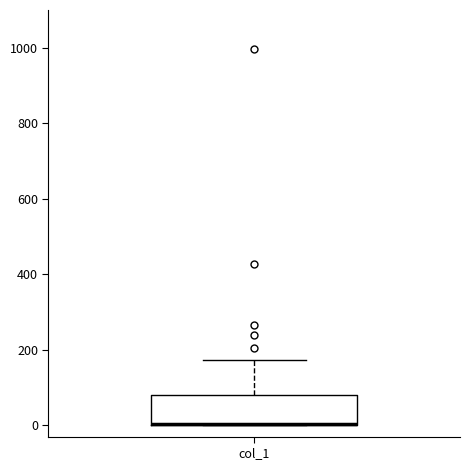

Where does the upper whisker of the box for col_1 end on the y-axis? The values are not printed on the chart, so give them approximately, as read against the axis.

180